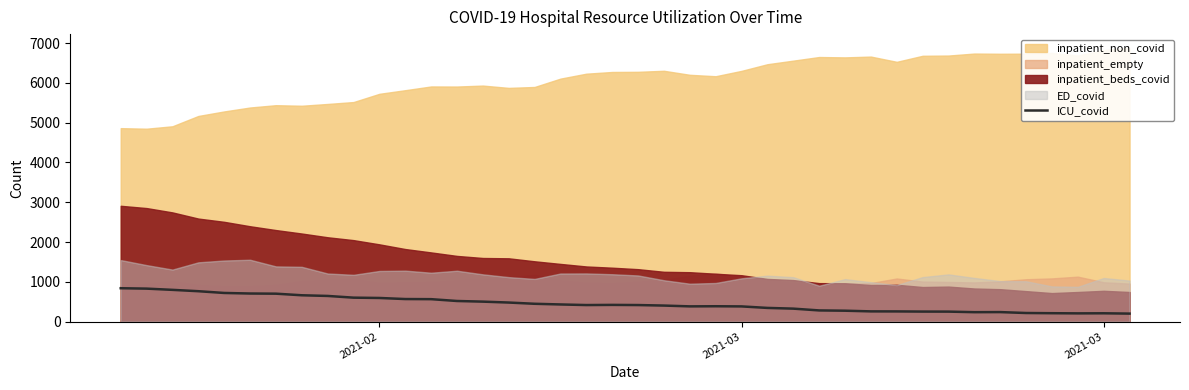

The chart shows a value of 208 at 2021-03. True or false?

True